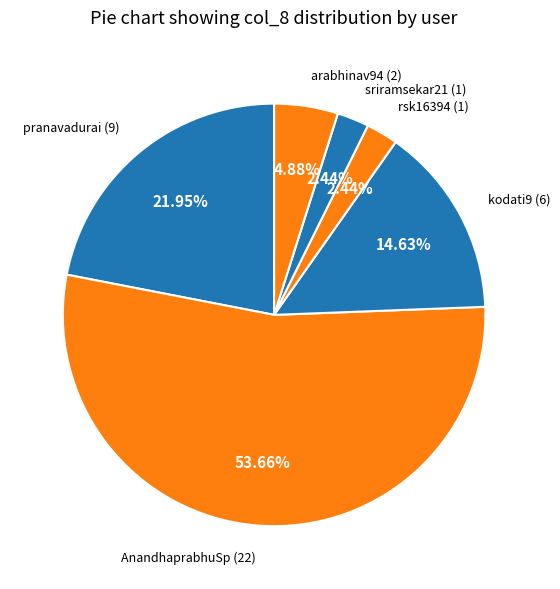

What is the ratio of the value at pranavadurai to the value at rsk16394?

9.0